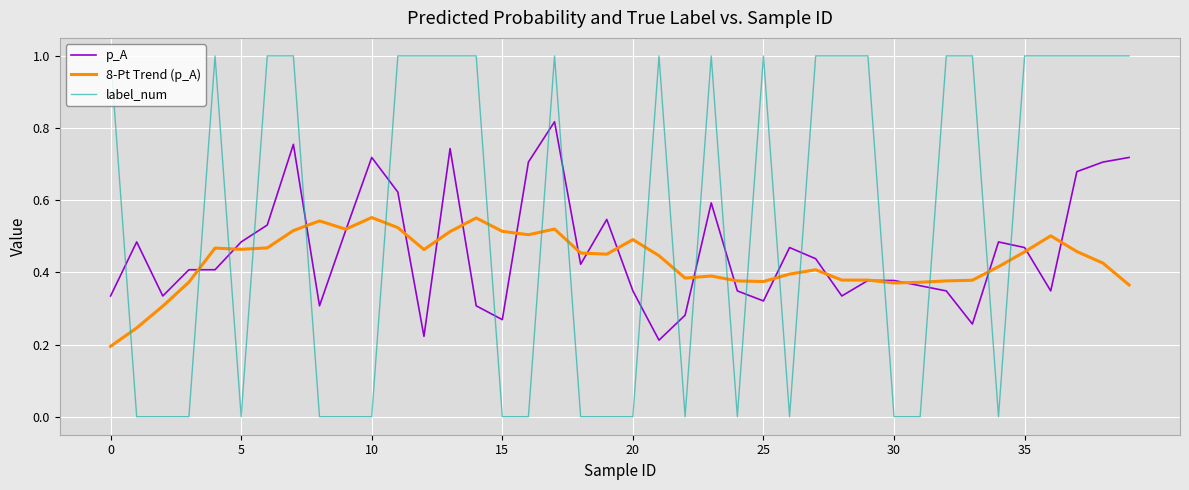

Which series has the largest total across all categories?

label_num